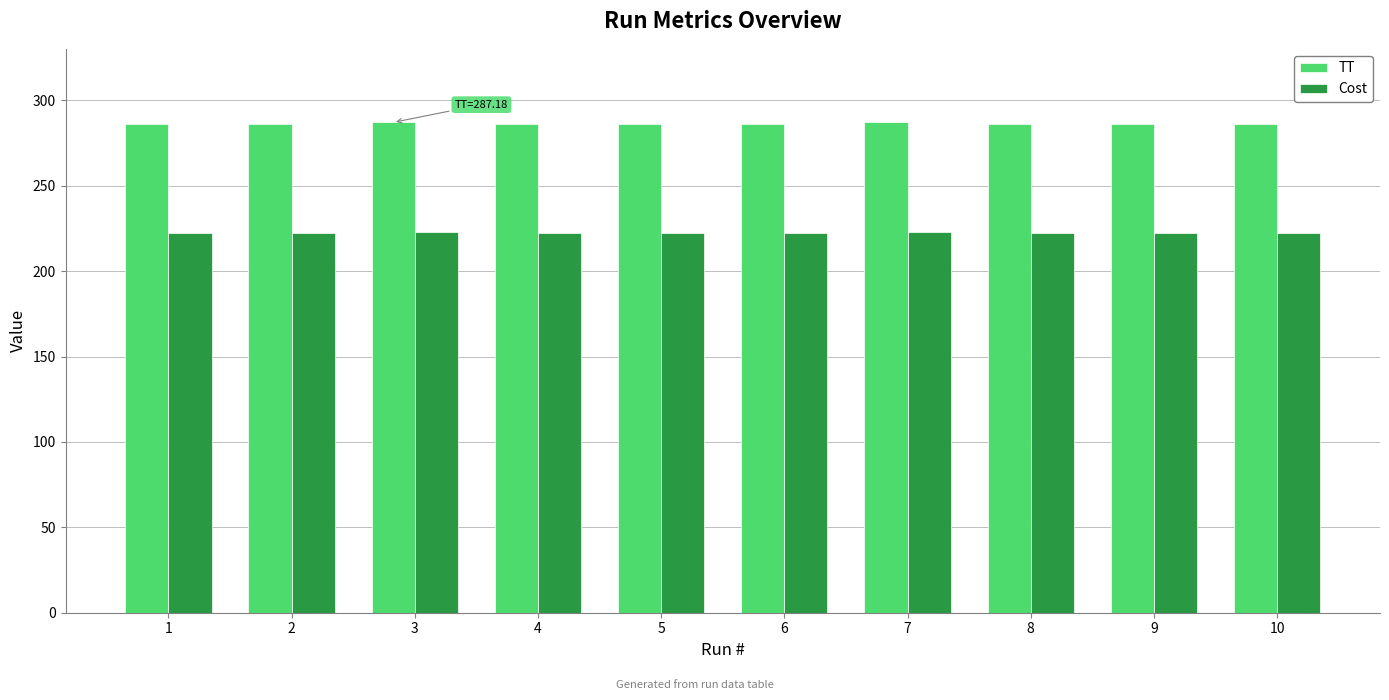

What is the value of the Cost bar at the 4th from the left?

222.5